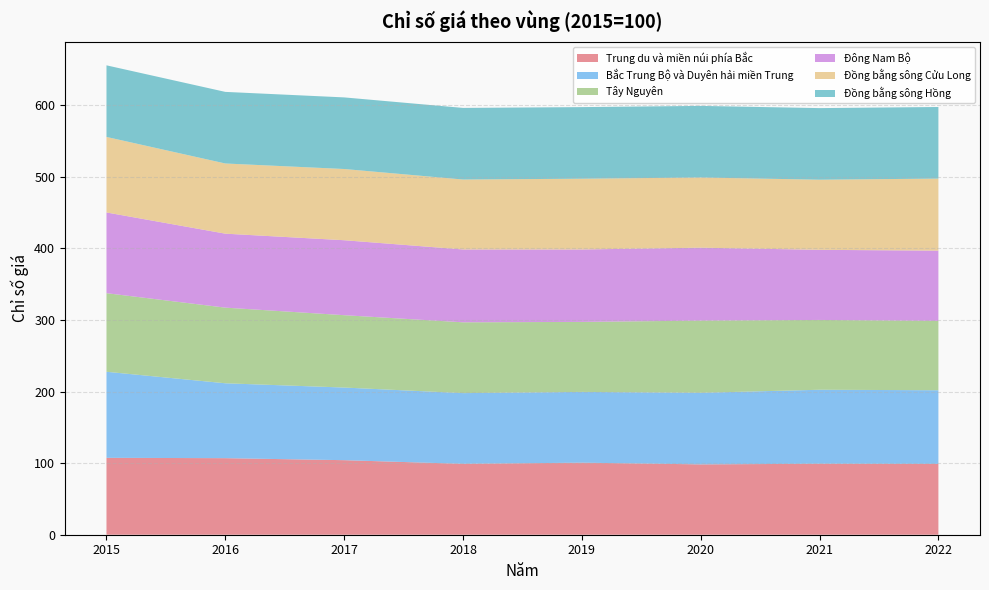

Reading right to left, list all the values displayed in this chart.

Trung du và miền núi phía Bắc: 98.9	99.1	98.2	100.6	99.0	104.1	106.9	107.4
Bắc Trung Bộ và Duyên hải miền Trung: 102.9	103.4	100.0	98.8	98.8	101.4	104.6	120.2
Tây Nguyên: 96.8	97.5	100.8	97.7	98.9	101.0	105.6	109.8
Đông Nam Bộ: 98.2	97.9	101.9	101.1	101.7	104.7	103.3	112.7
Đồng bằng sông Cửu Long: 100.6	97.9	98.0	98.8	97.7	99.5	98.0	105.5
Đồng bằng sông Hồng: 100.0	100.0	100.0	100.0	100.0	100.0	100.0	100.0